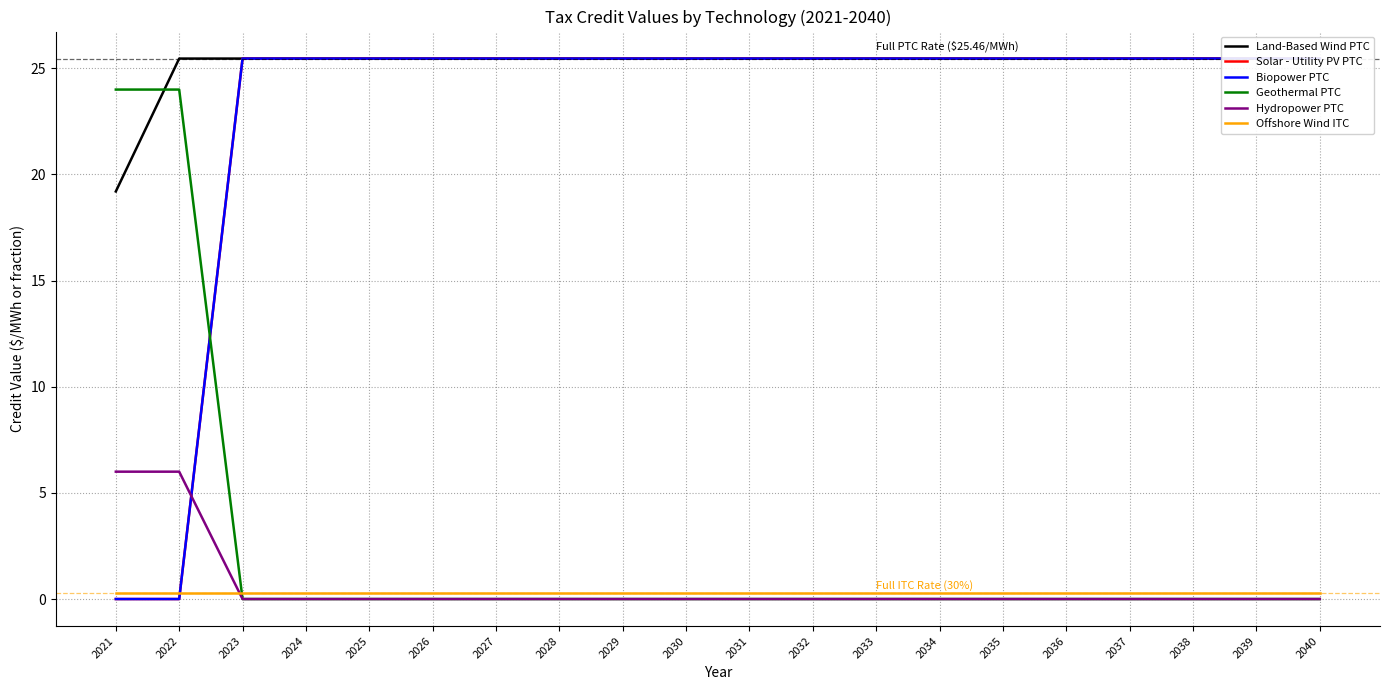

What are all the series names shown in the legend?

Land-Based Wind PTC, Solar - Utility PV PTC, Biopower PTC, Geothermal PTC, Hydropower PTC, Offshore Wind ITC